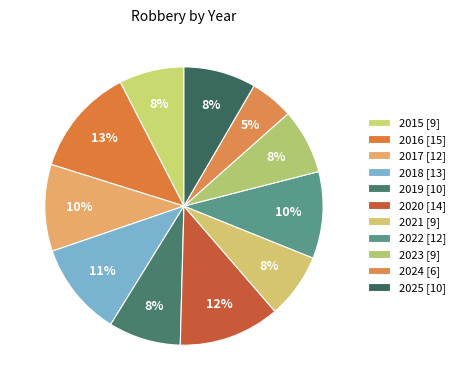

True or false: 2021 accounts for 8% of the total.

True